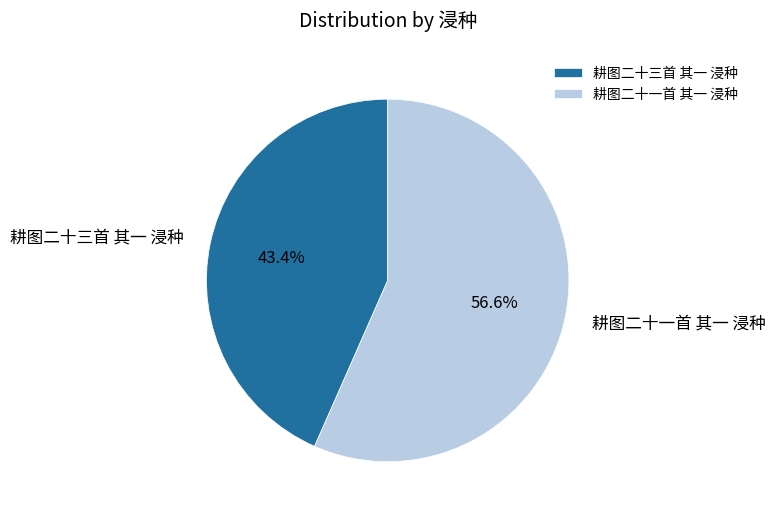

Does 耕图二十一首 其一 浸种 represent more than half of the total?

Yes